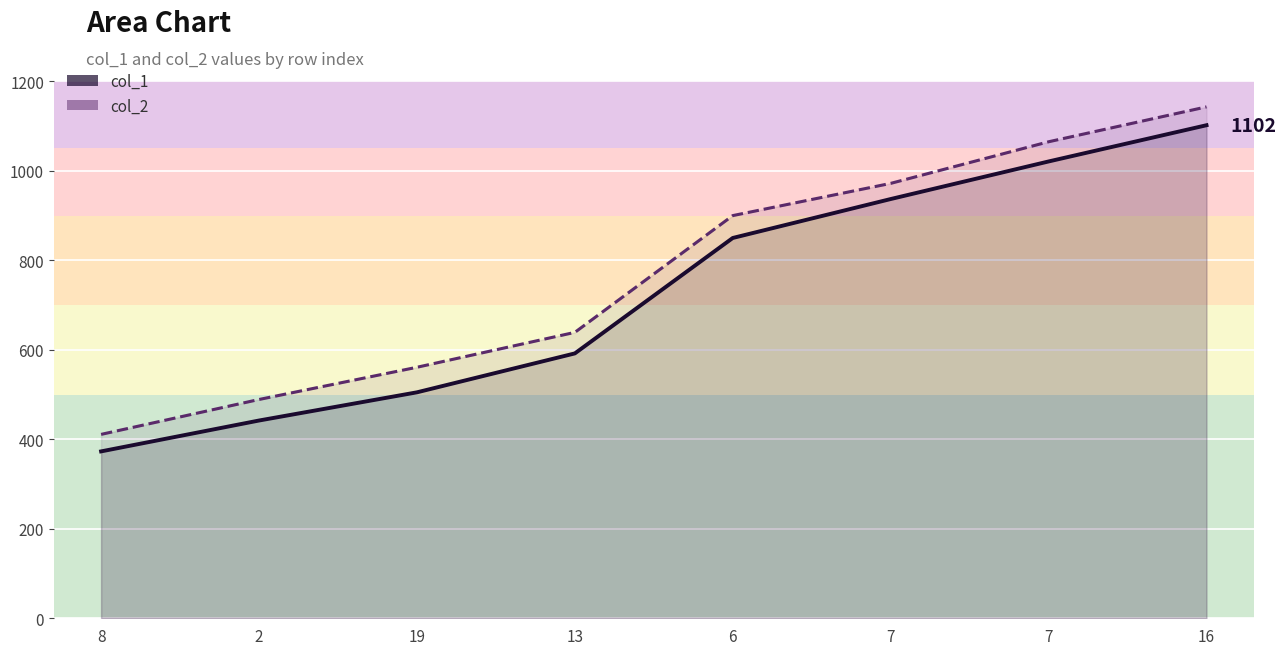

What is the label of the 8th point from the right?

8